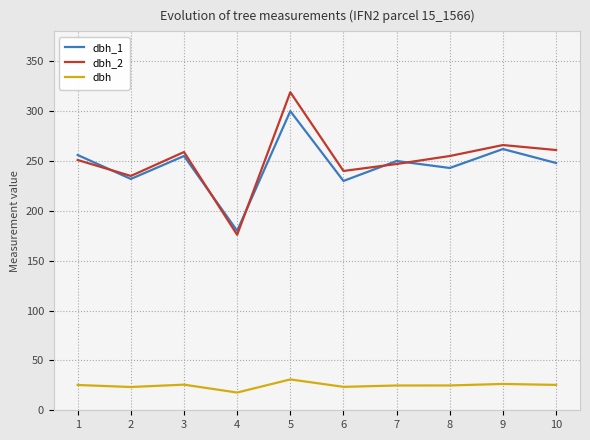

True or false: dbh_2 and dbh intersect in this chart.

False